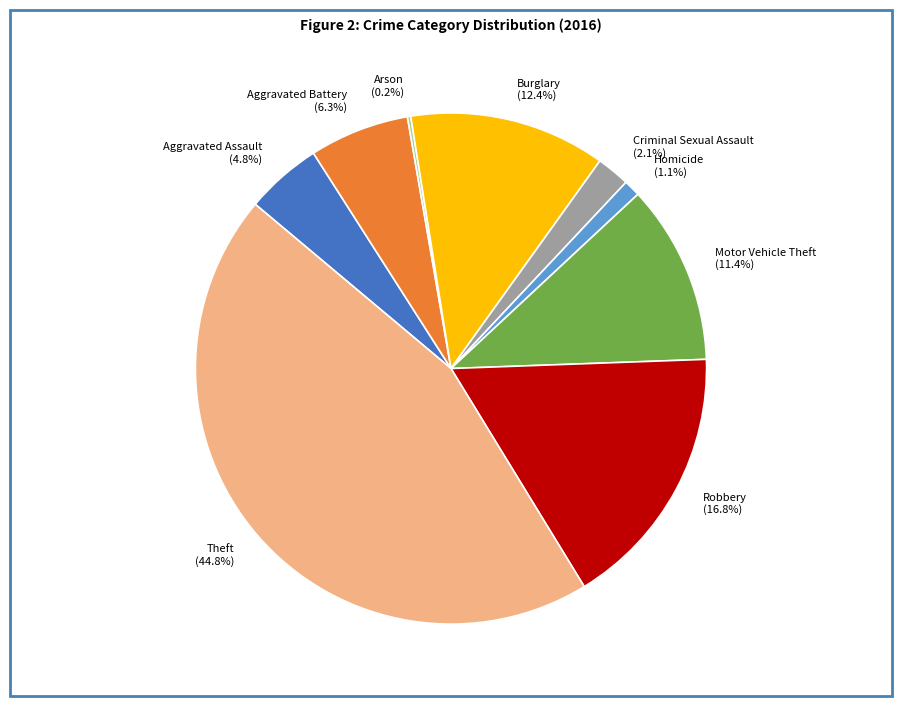

Do Homicide and Burglary together represent more than half of the pie?

No